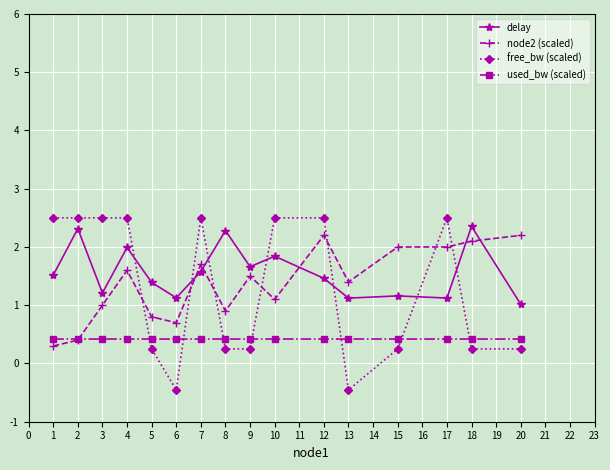

Which series has the widest spread of values?

free_bw (scaled)